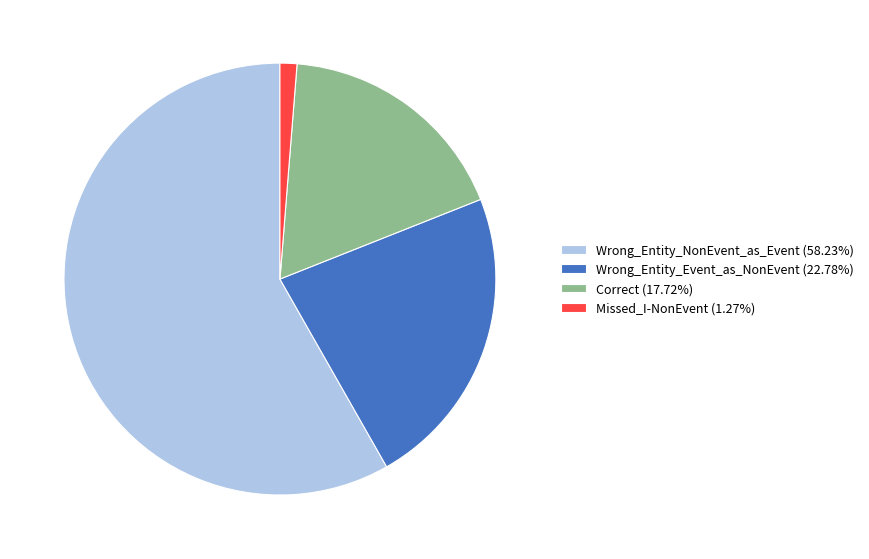

Approximately how many times larger is the value at Correct compared to Wrong_Entity_NonEvent_as_Event?

0.3